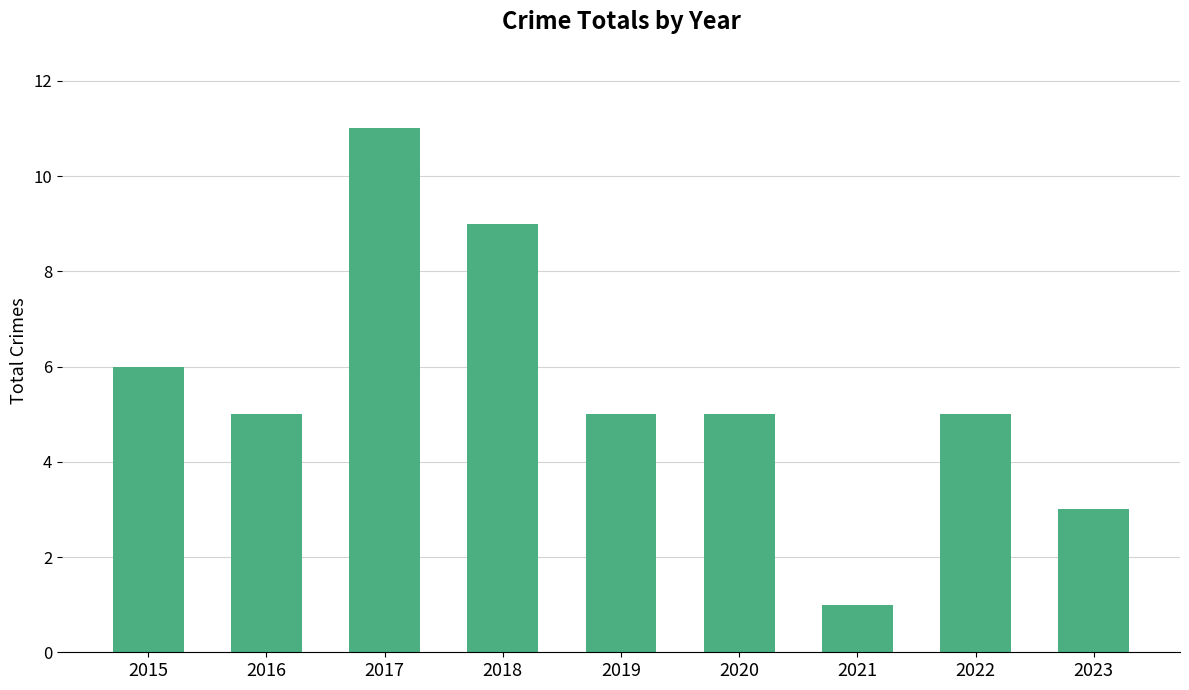

Are the bars horizontal?

No